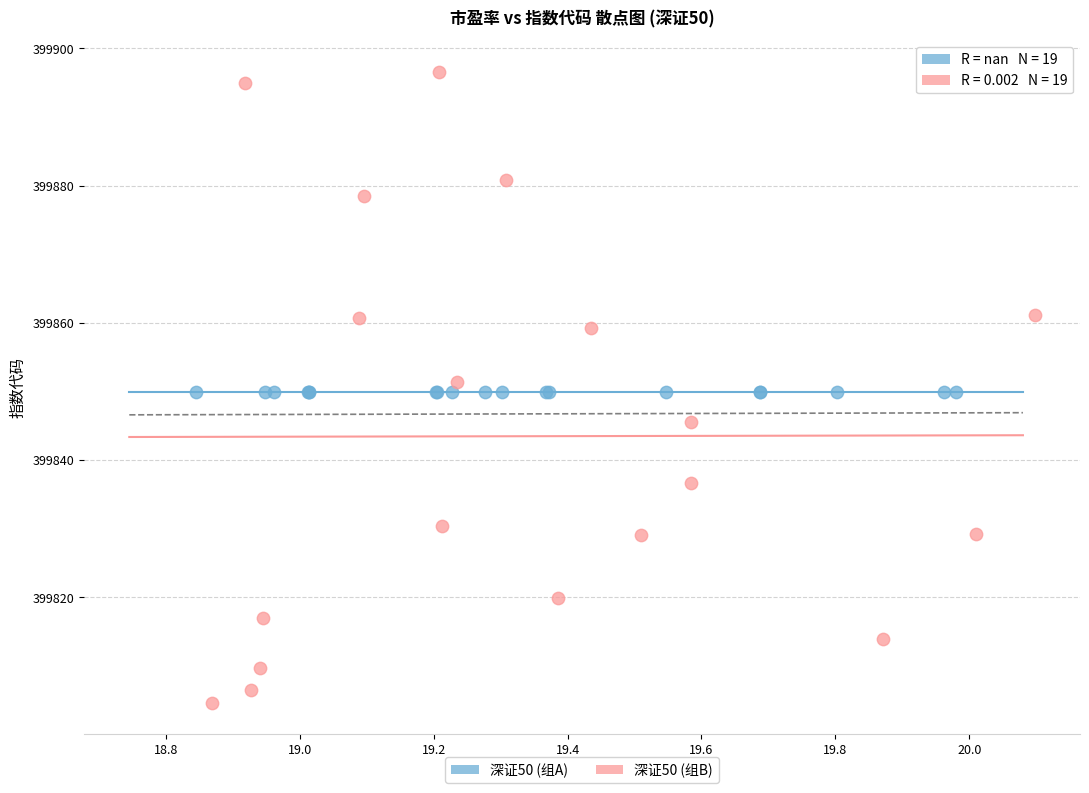

Which series reaches the maximum Y coordinate?

深证50 (组B)